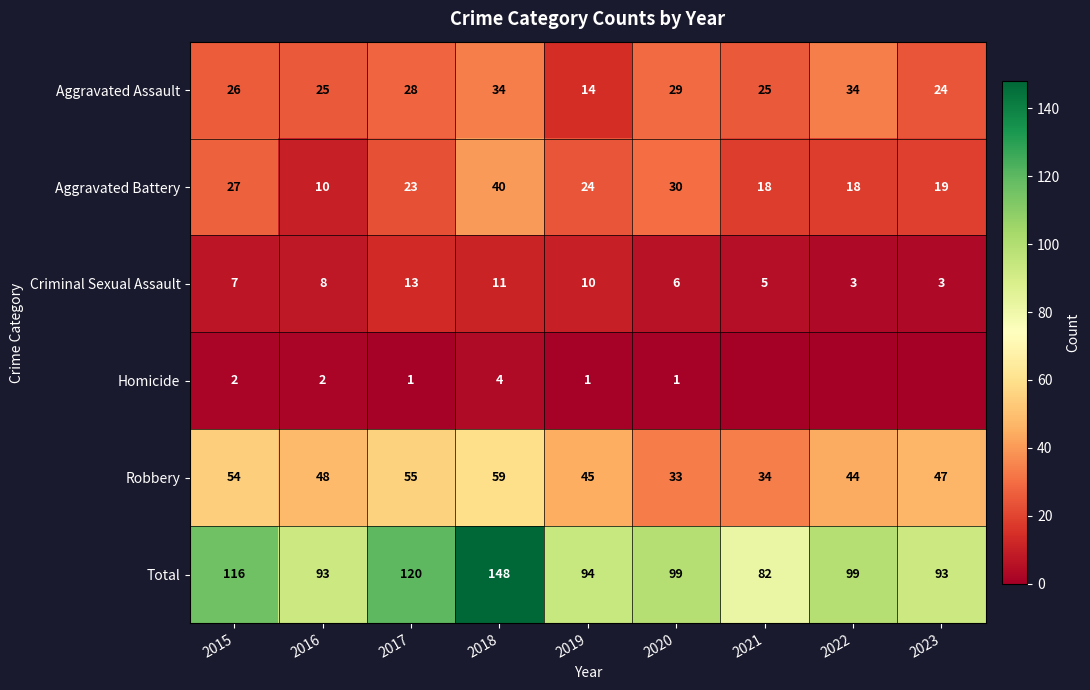

Is the value of Criminal Sexual Assault at 2023 greater than the value of Robbery at 2022?

No